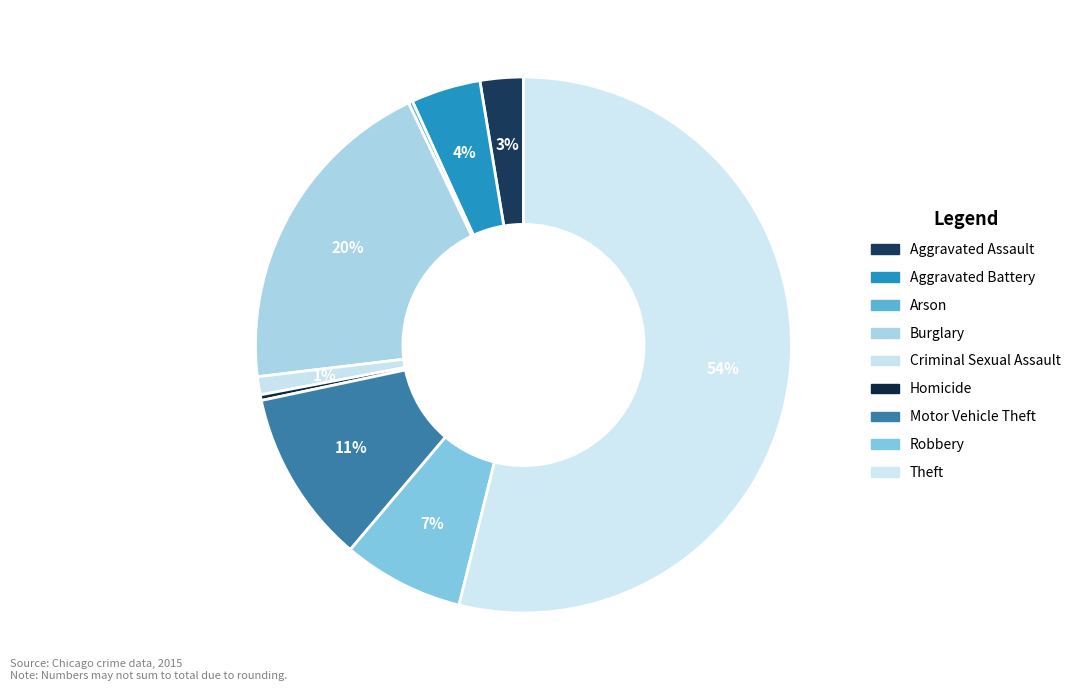

Is it true that Homicide is 0% of the pie?

True